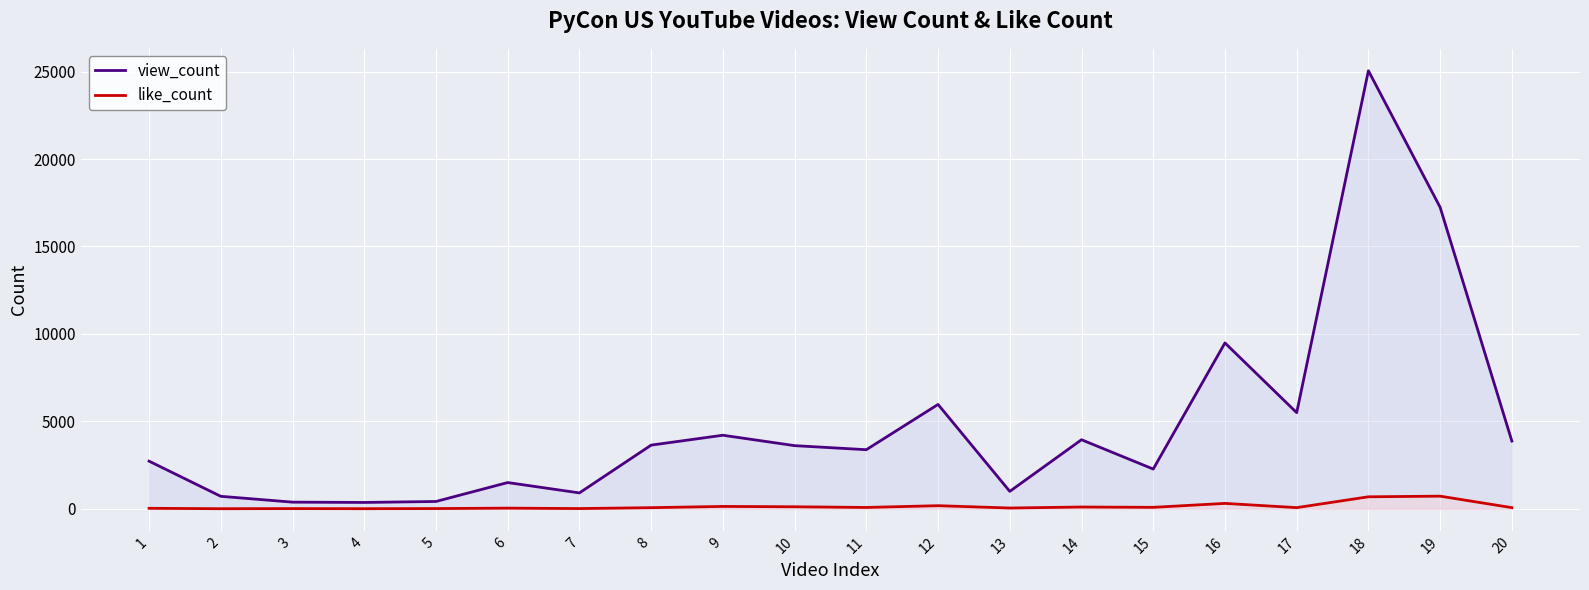

What is the difference between the maximum and minimum values in the like_count series?

718